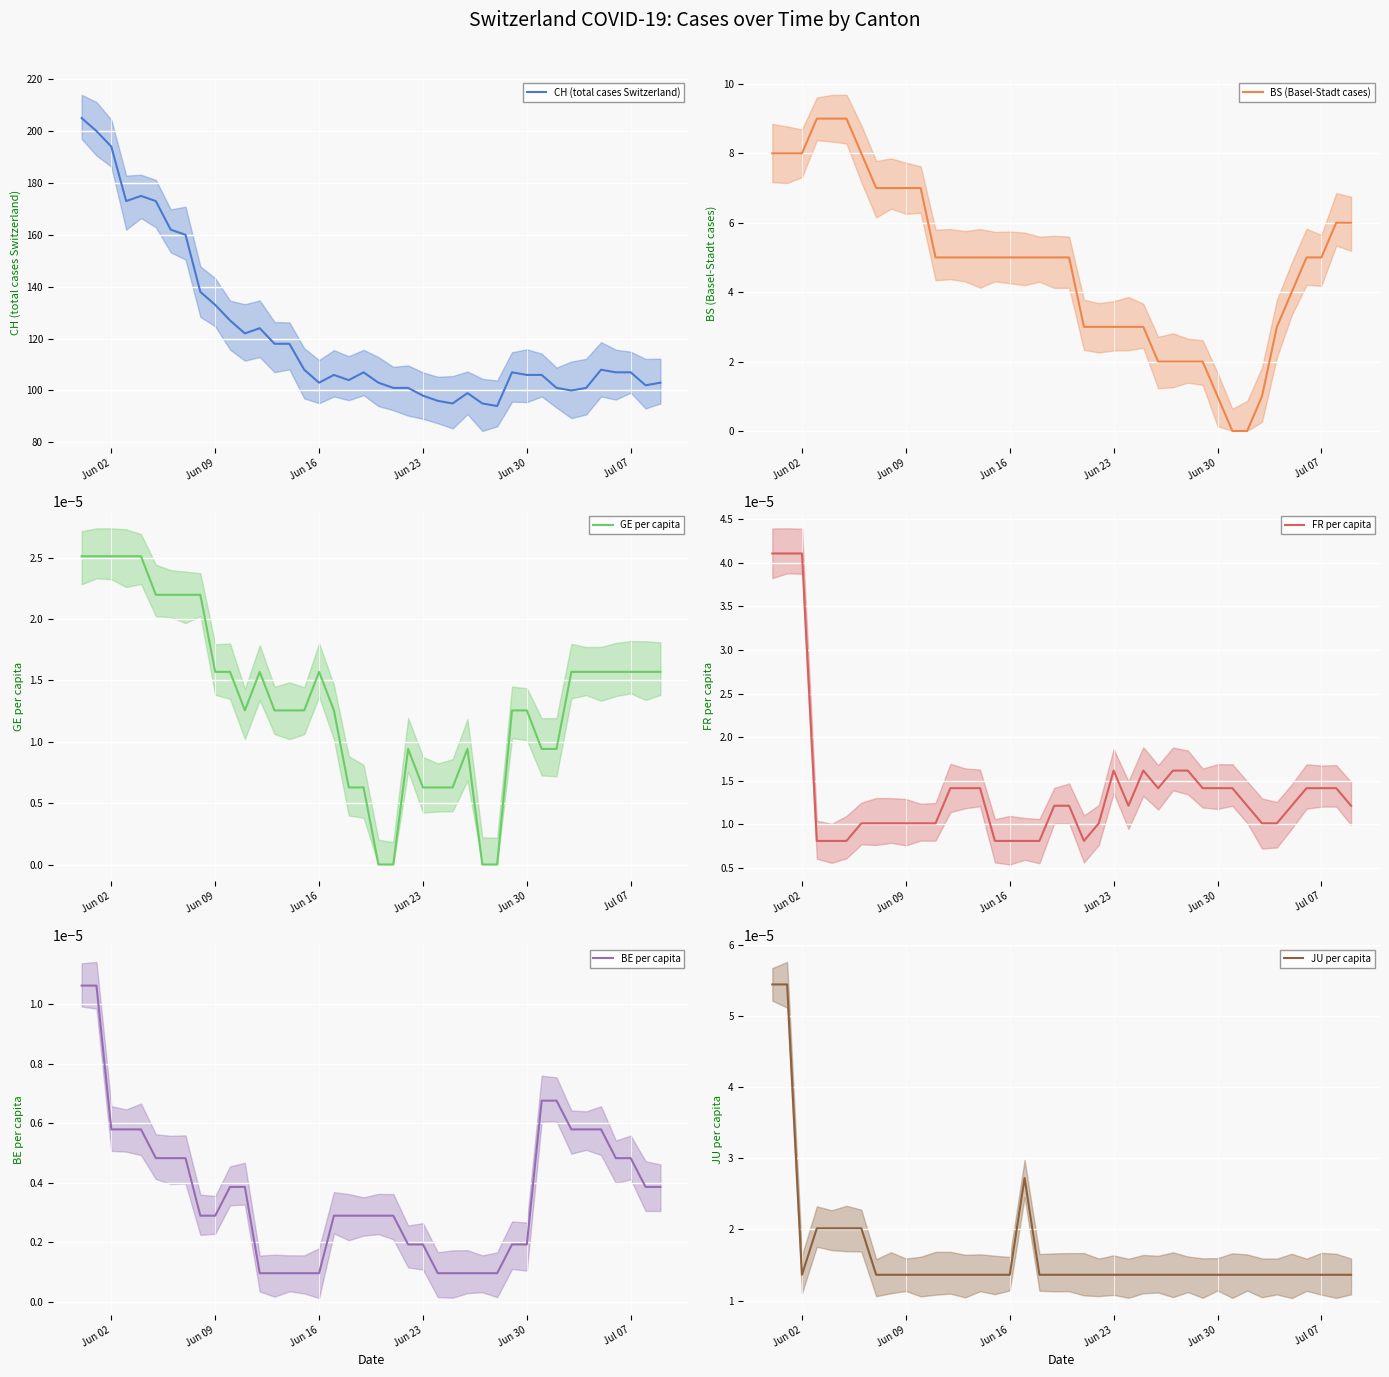

What is the minimum value for CH (total cases Switzerland)?

94